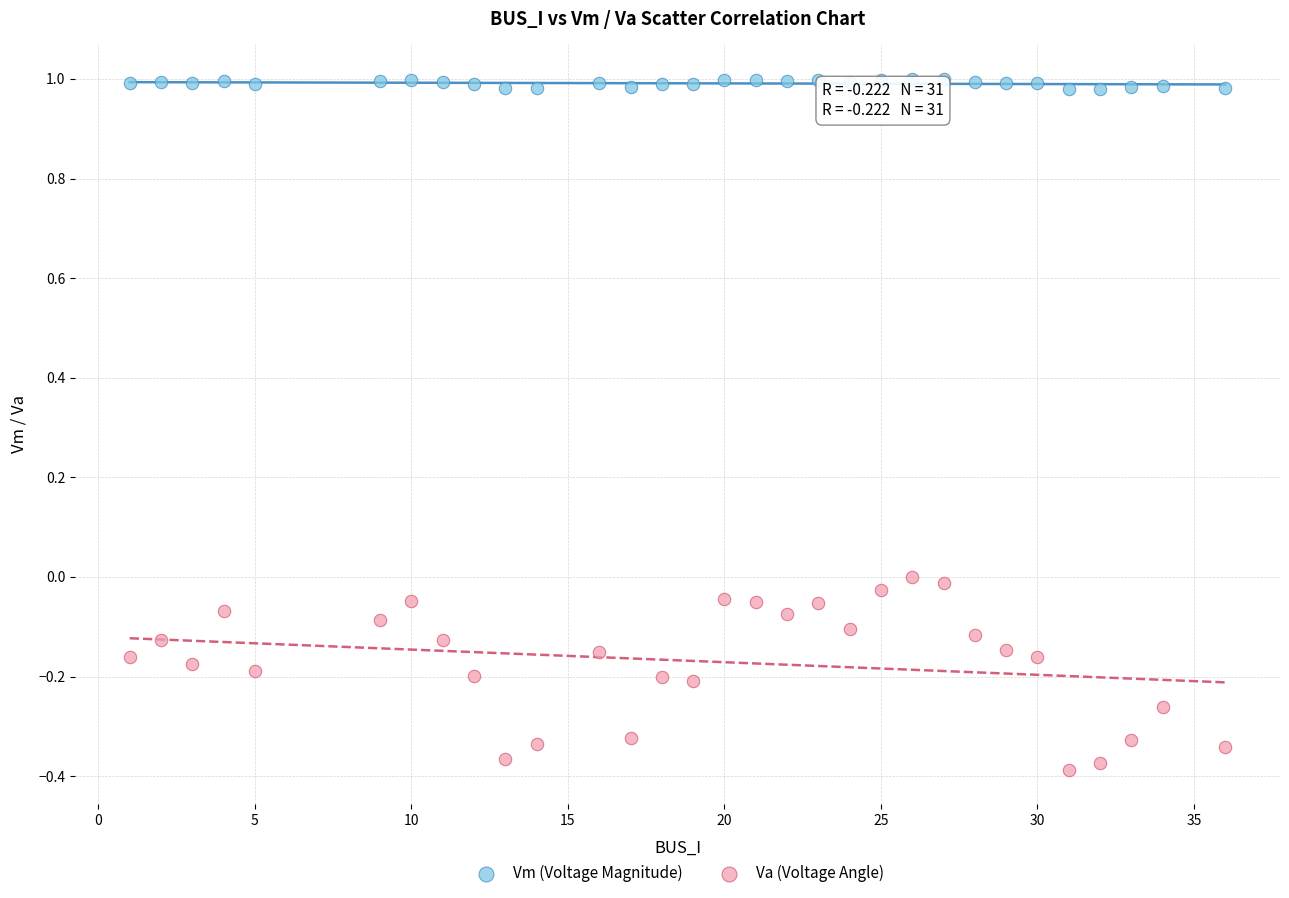

Across all data points, what is the range of X values (max minus min)?

35.0